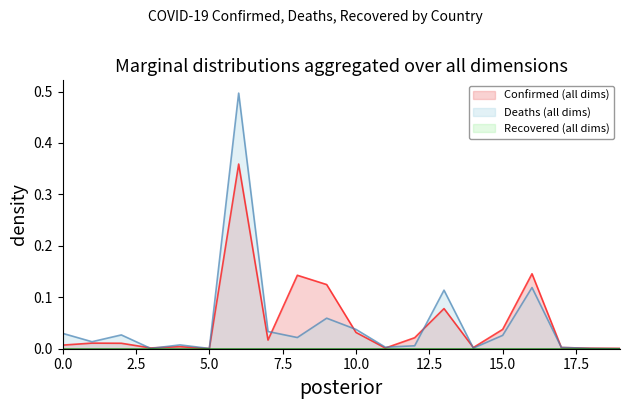

How many lines are shown in the chart?

3